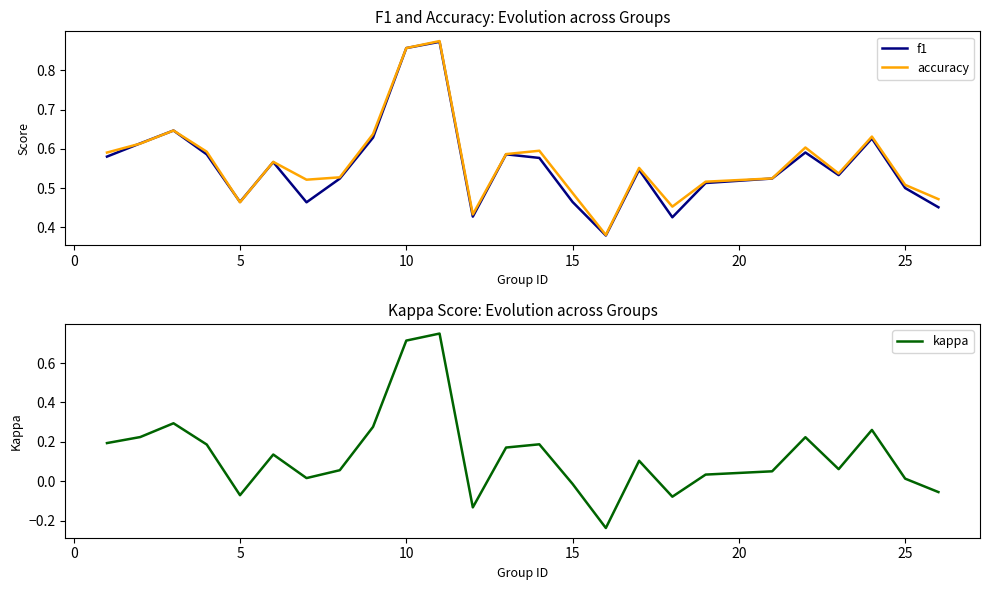

True or false: kappa has a value of 1.1 at 10.

False